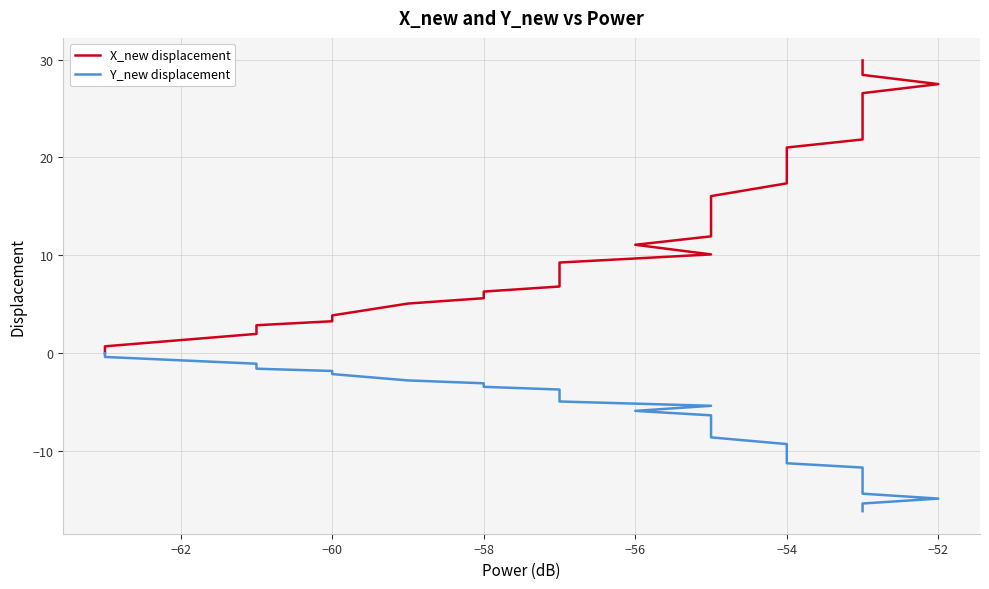

What is the maximum value shown in the chart?

29.9